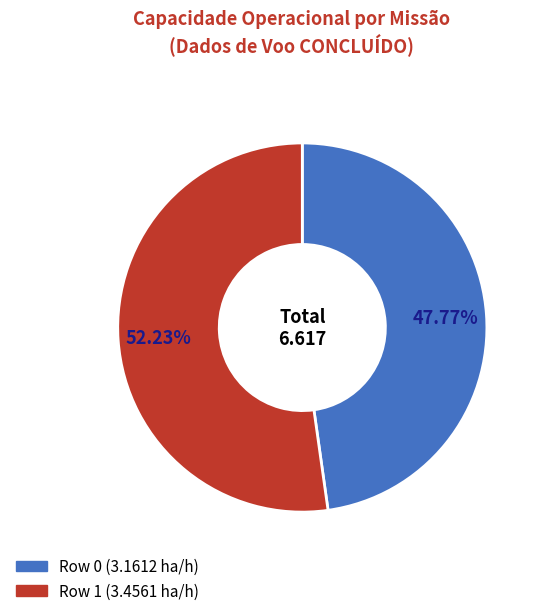

To the nearest percent, what is the combined percentage of Row 0 and Row 1?

100%